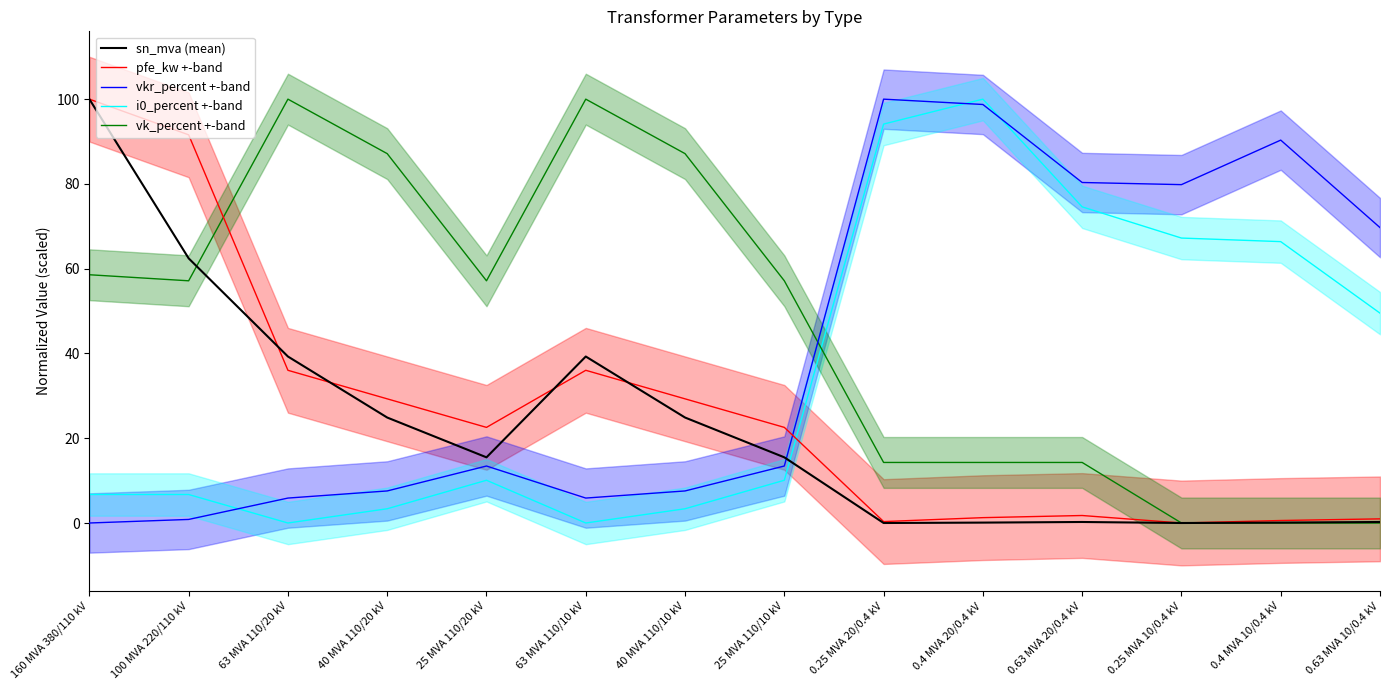

Does the chart have visible grid lines?

No